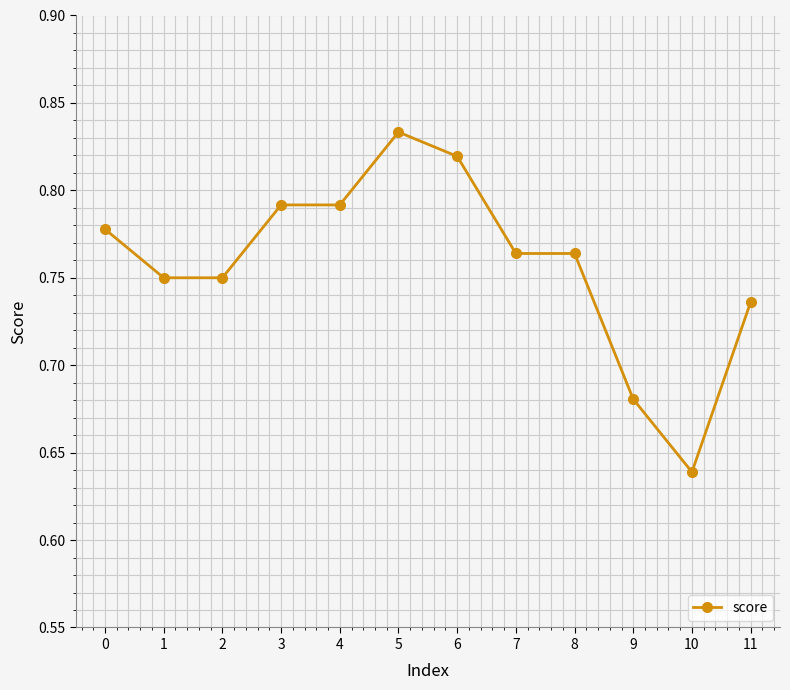

True or false: the data has more than 0 interior local peaks.

True